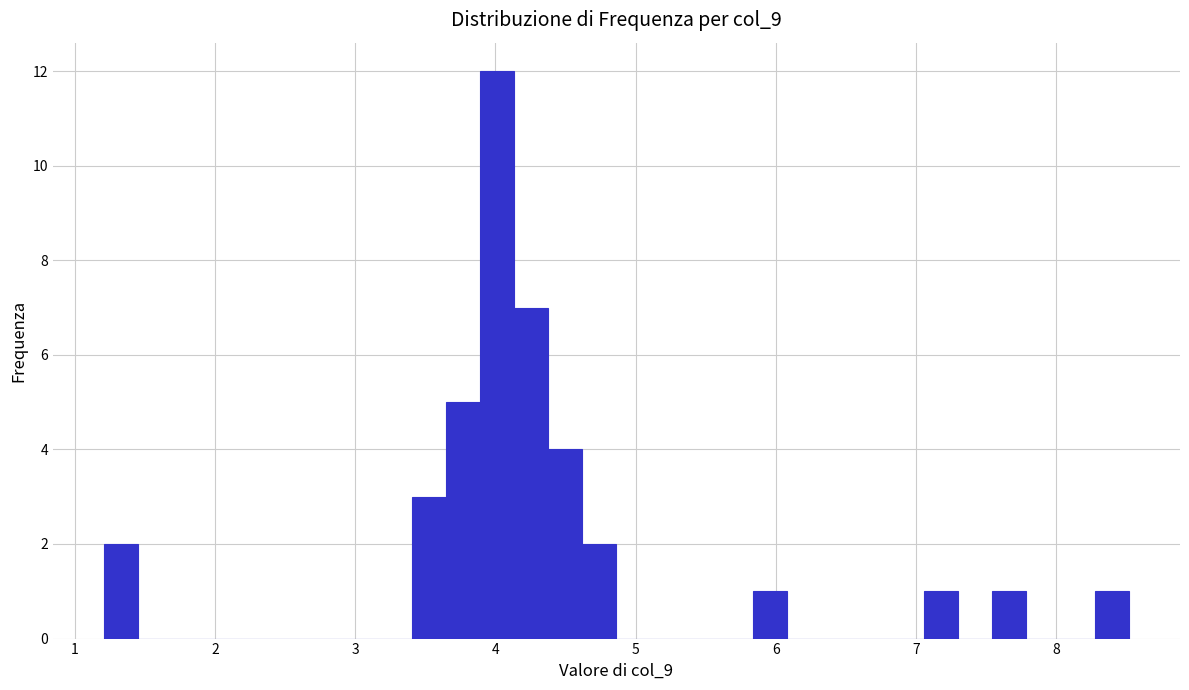

Read against the x-axis, roughly where is the centre of the tallest bar?

4.0